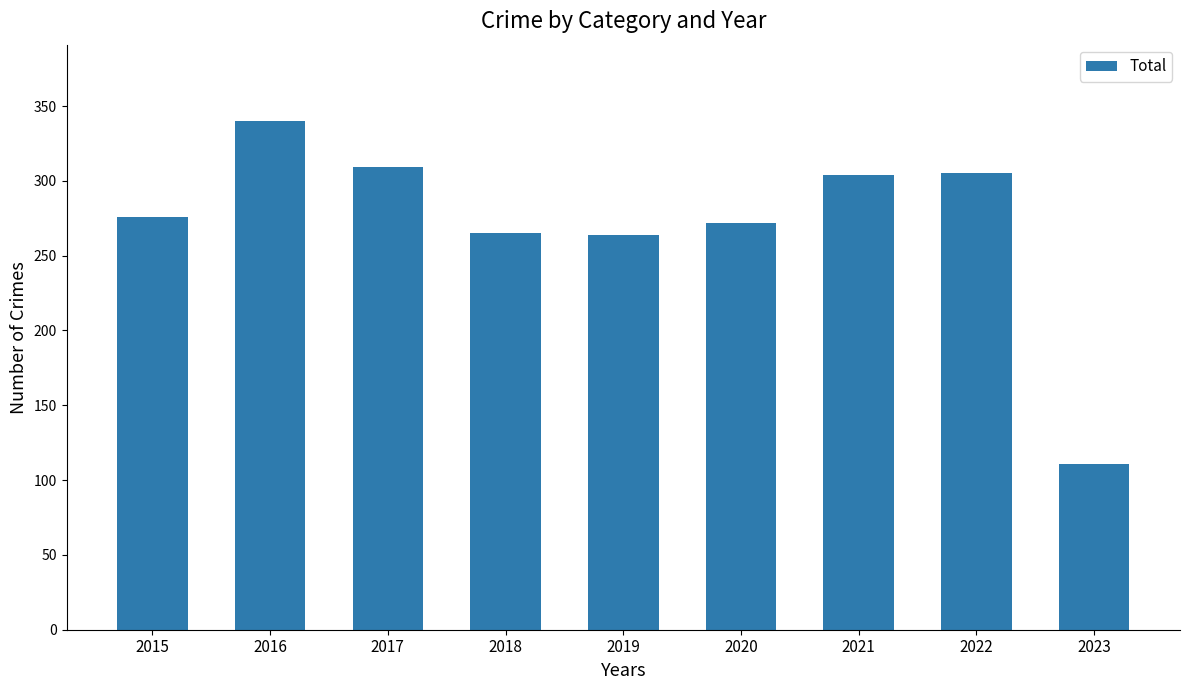

How many data points are less than 276?

4